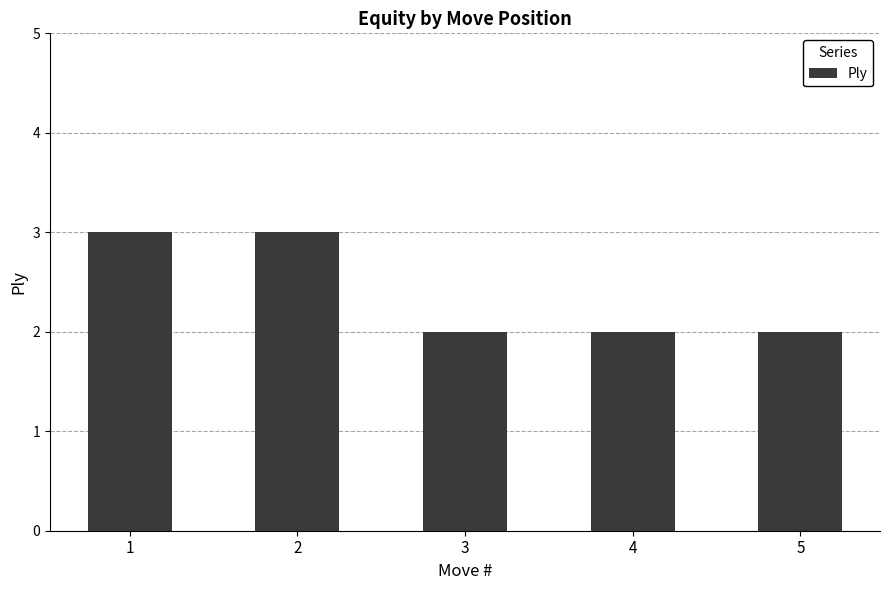

Approximately how many times larger is the value at 3 compared to 1?

0.7